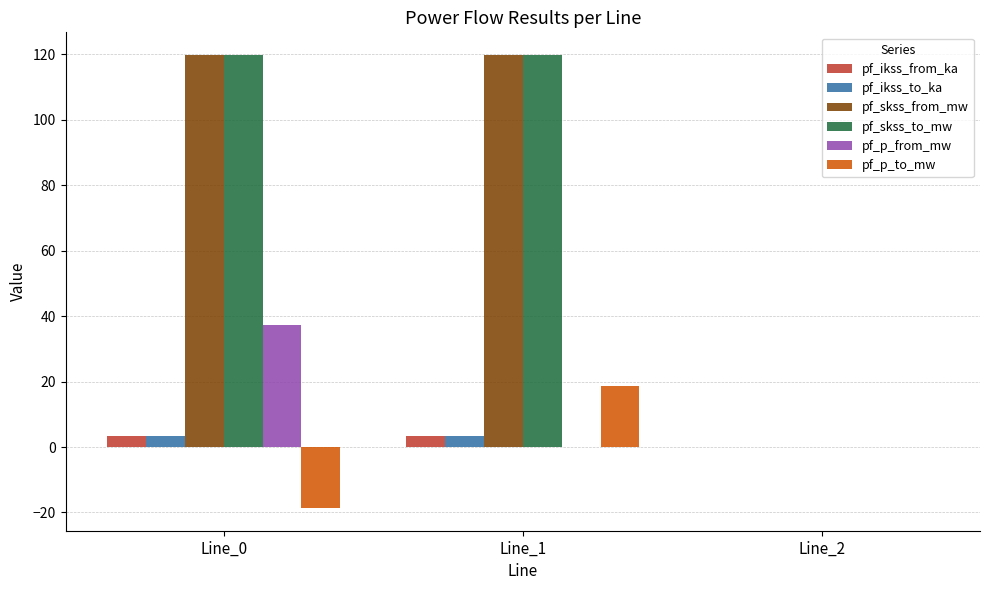

What is the sum of the pf_skss_from_mw values at Line_0 and Line_2?

119.8